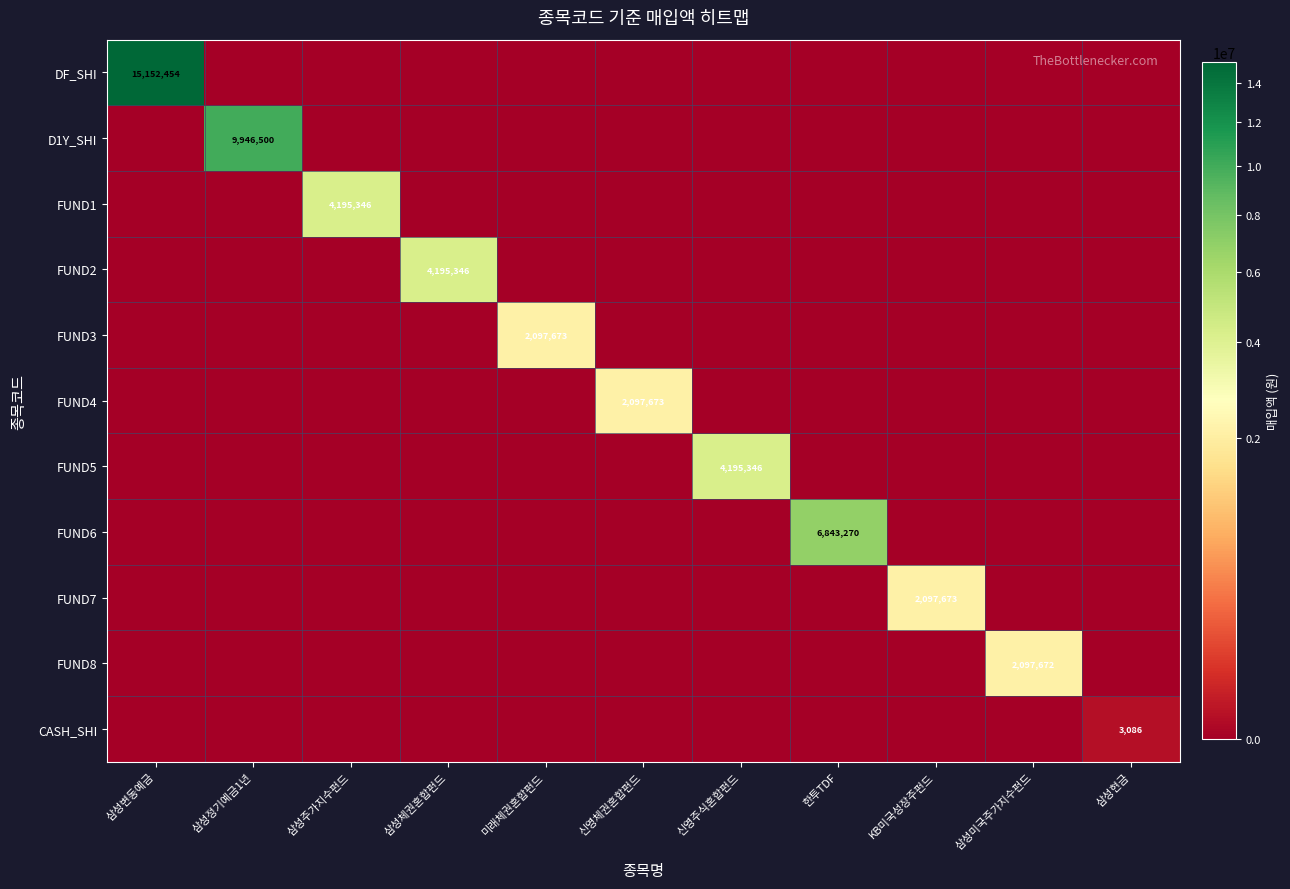

What is the greatest value displayed?

15152454